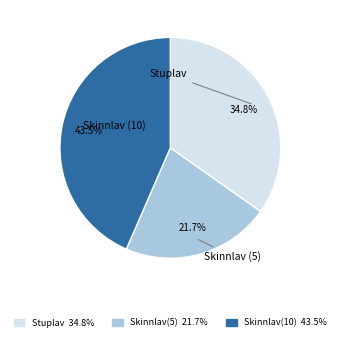

Is there any slice that represents more than half of the pie?

No